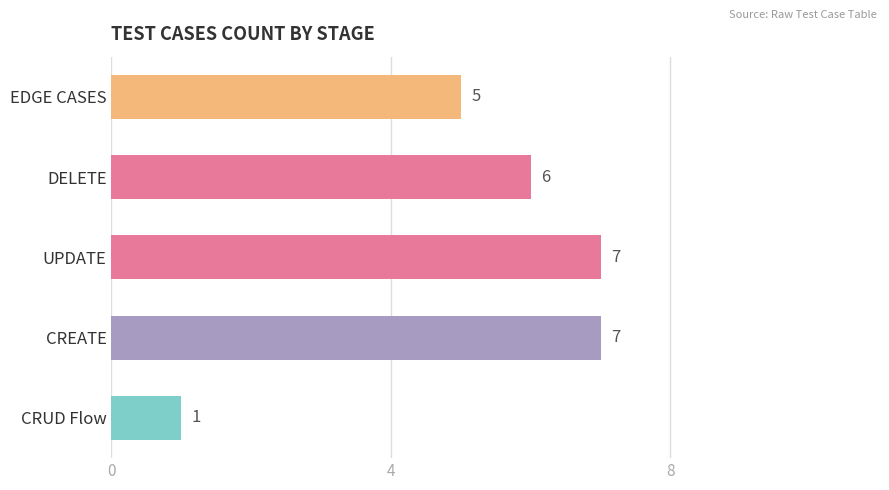

What is the greatest value displayed?

7